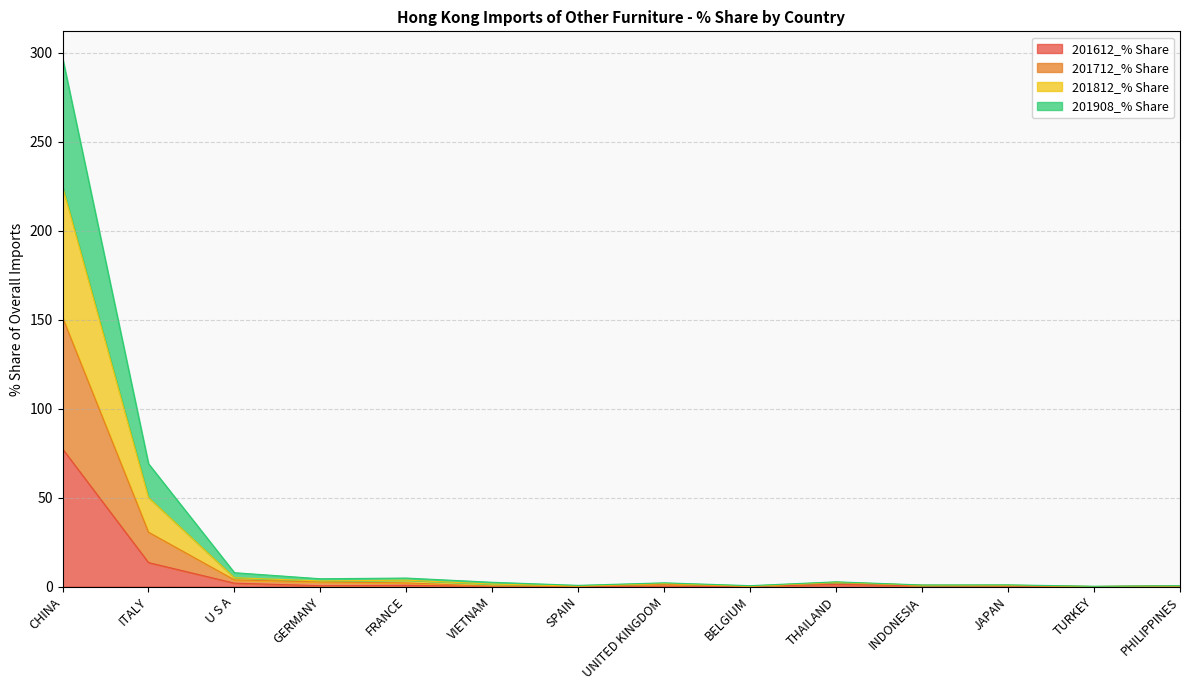

True or false: 201908_% Share and 201712_% Share intersect in this chart.

False